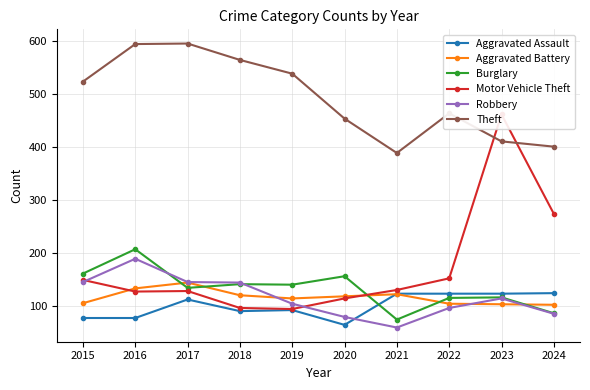

The value of Theft at 2022 is 464. True or false?

True